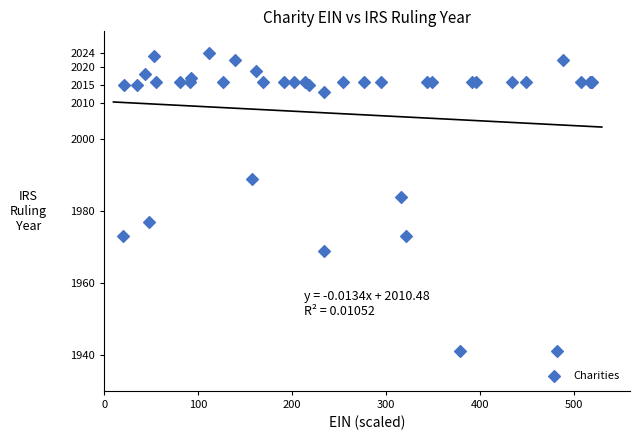

What Y value in the scatter plot is closest to 1982?

1984